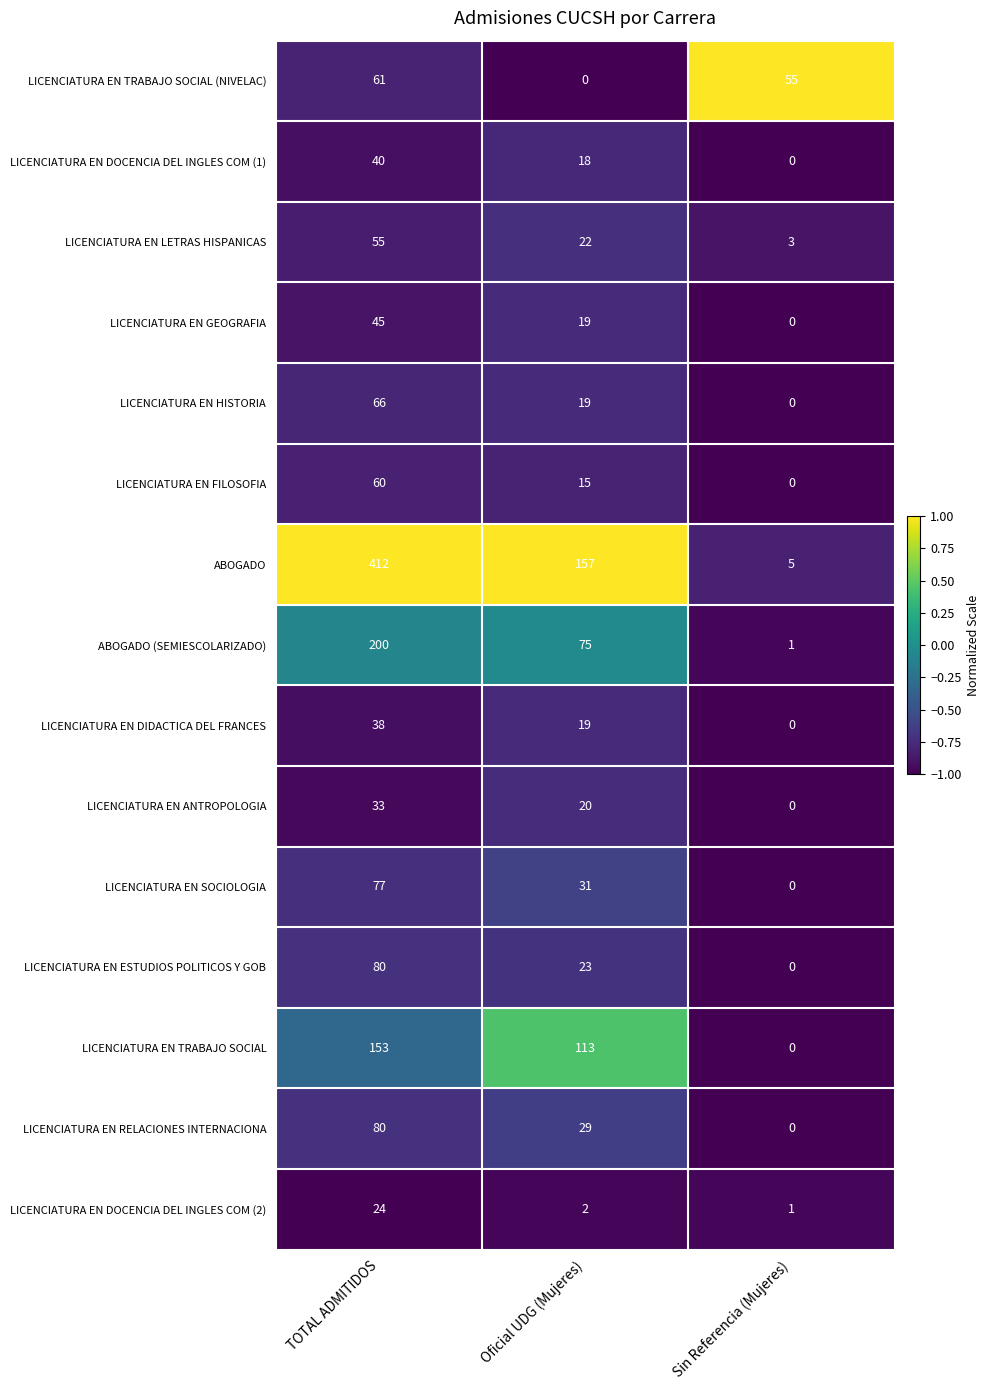

At which label does LICENCIATURA EN LETRAS HISPANICAS reach its minimum?

Sin Referencia (Mujeres)